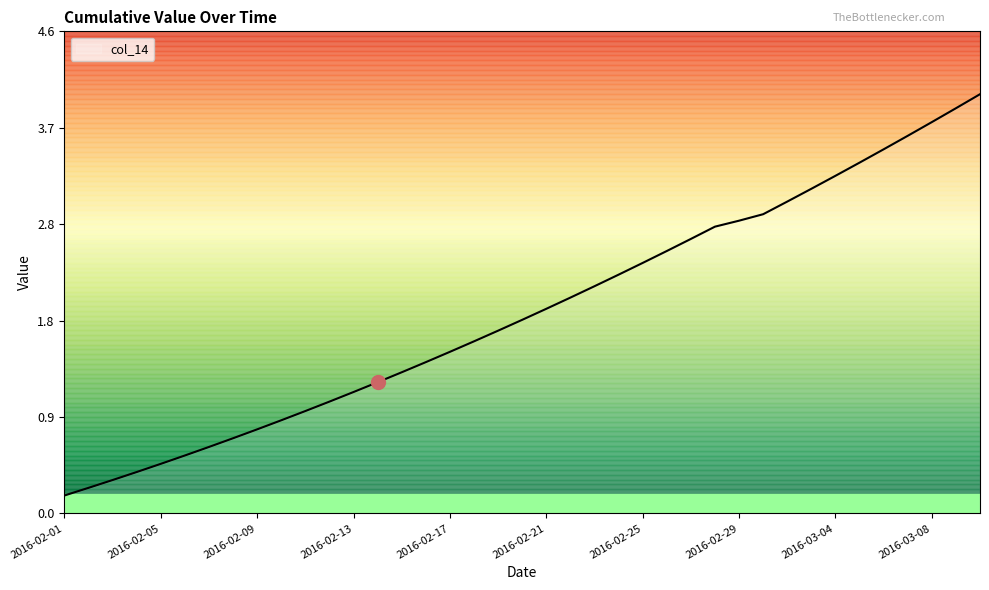

What is the maximum value shown in the chart?

4.0